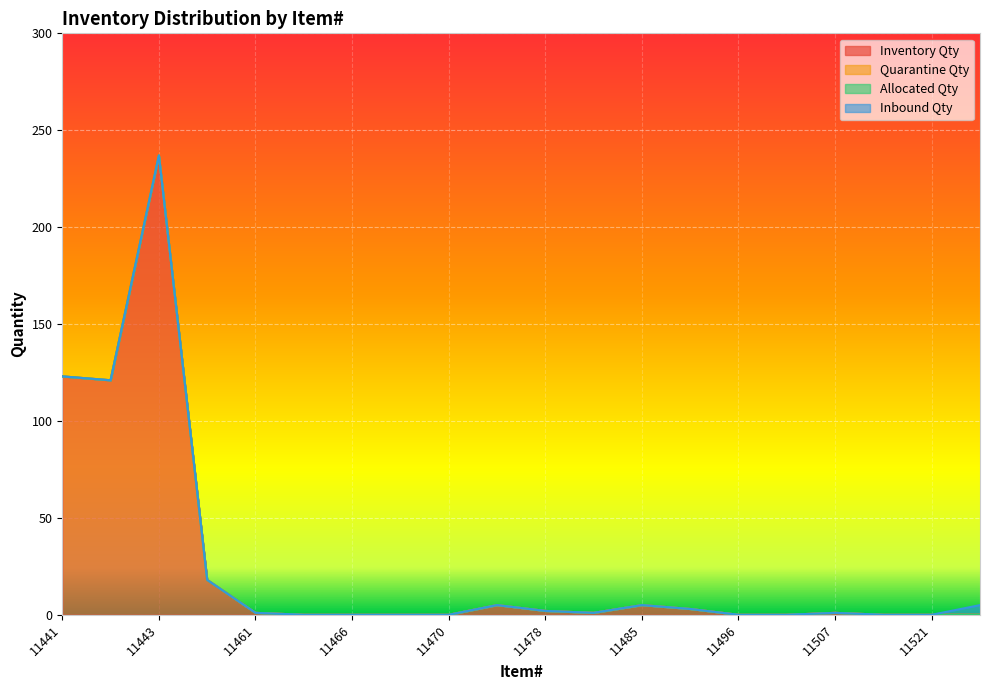

Which has a higher value, 11461 or 11507?

11461